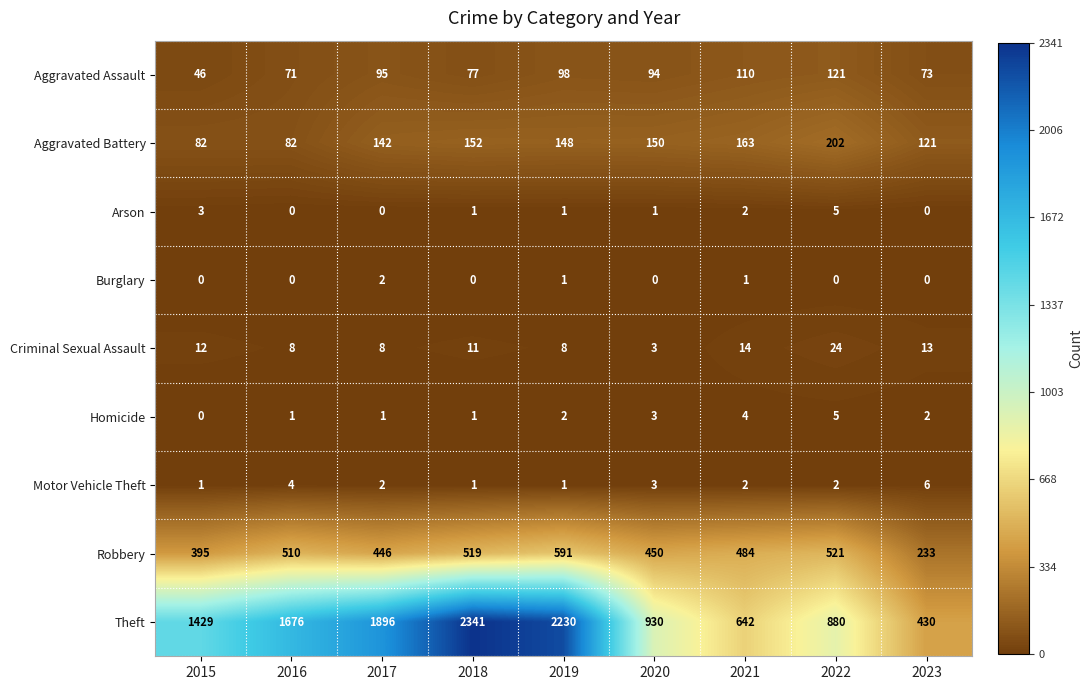

What is the difference between the maximum and minimum values in the Theft series?

1911